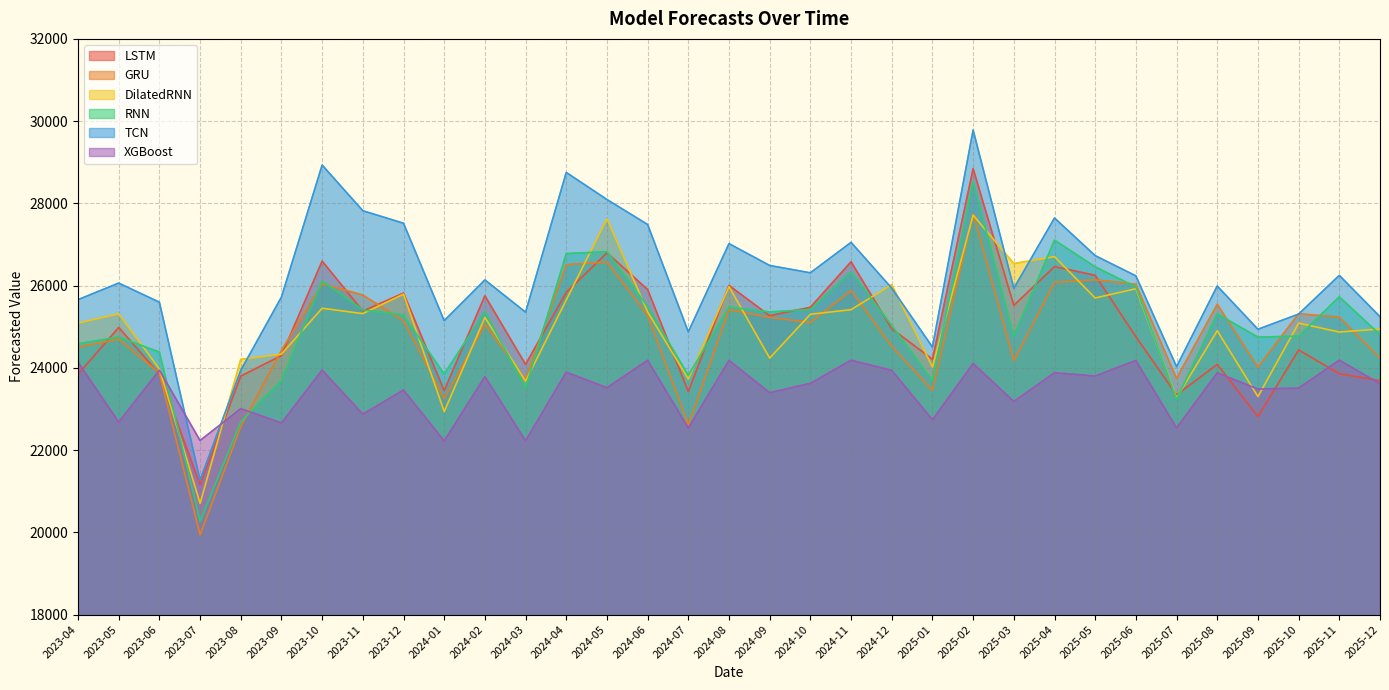

True or false: GRU has more than 1 interior local peaks.

True